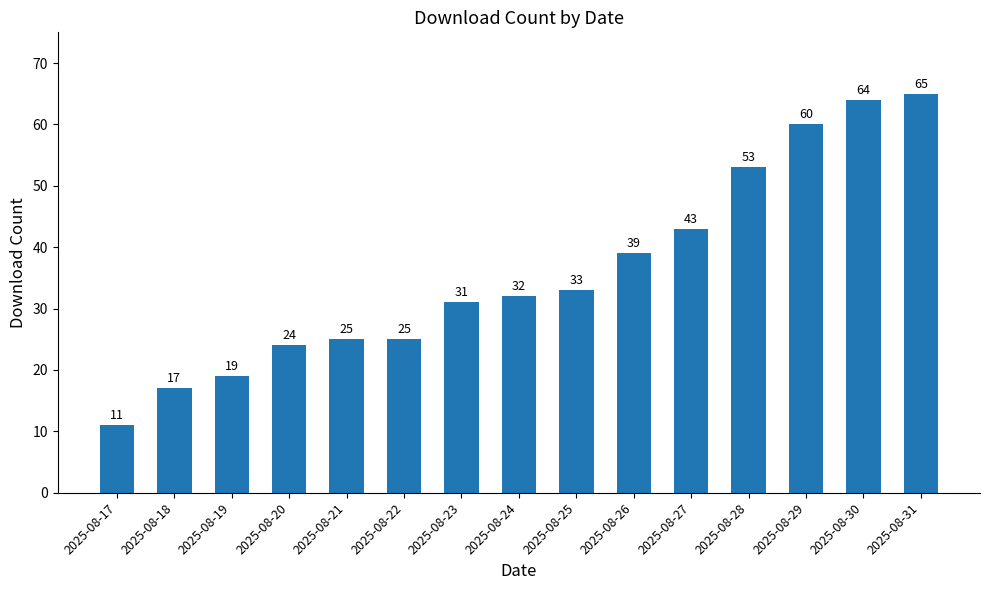

What is the smallest value displayed?

11